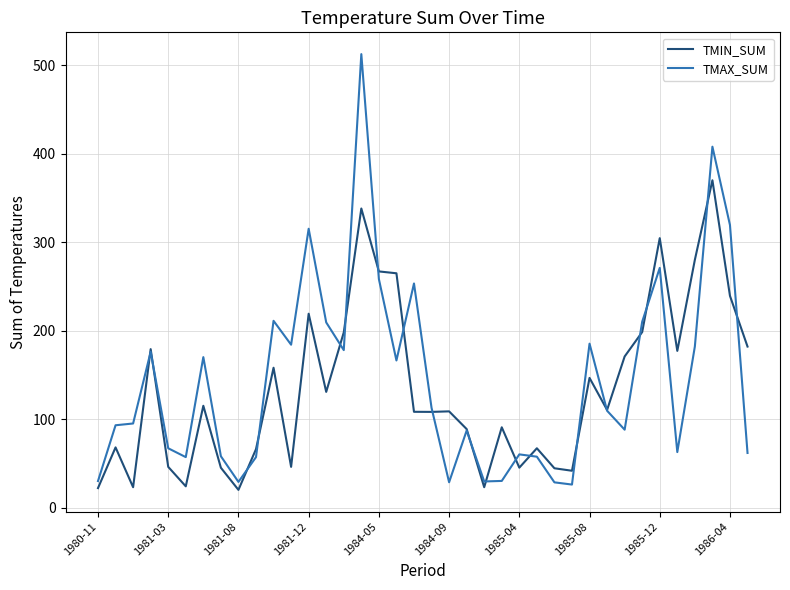

Rank the series by their average value, from highest to lowest.

TMAX_SUM, TMIN_SUM